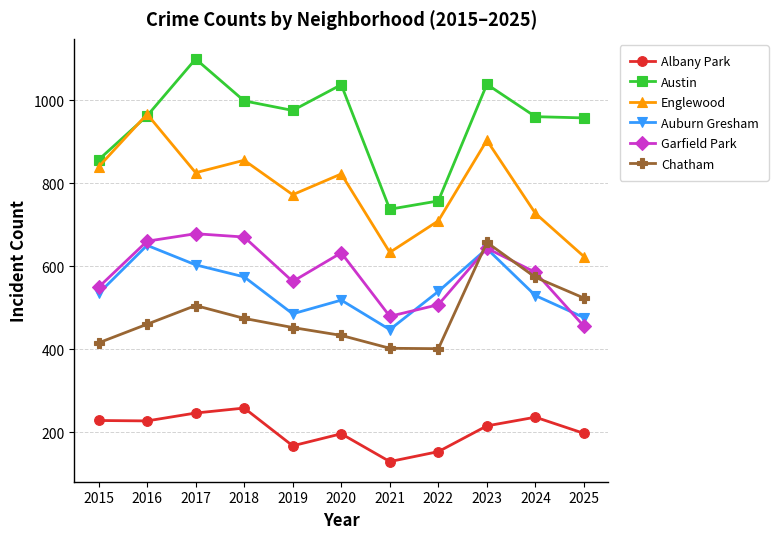

Which category has the highest value across all series?

2017